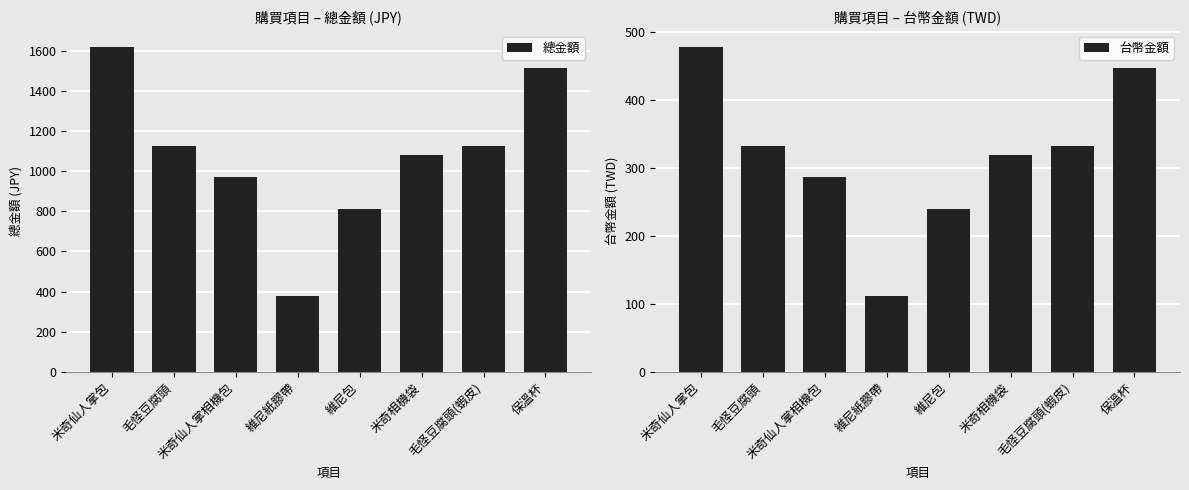

The 台幣金額 series shows 238.9 at 維尼包. True or false?

True